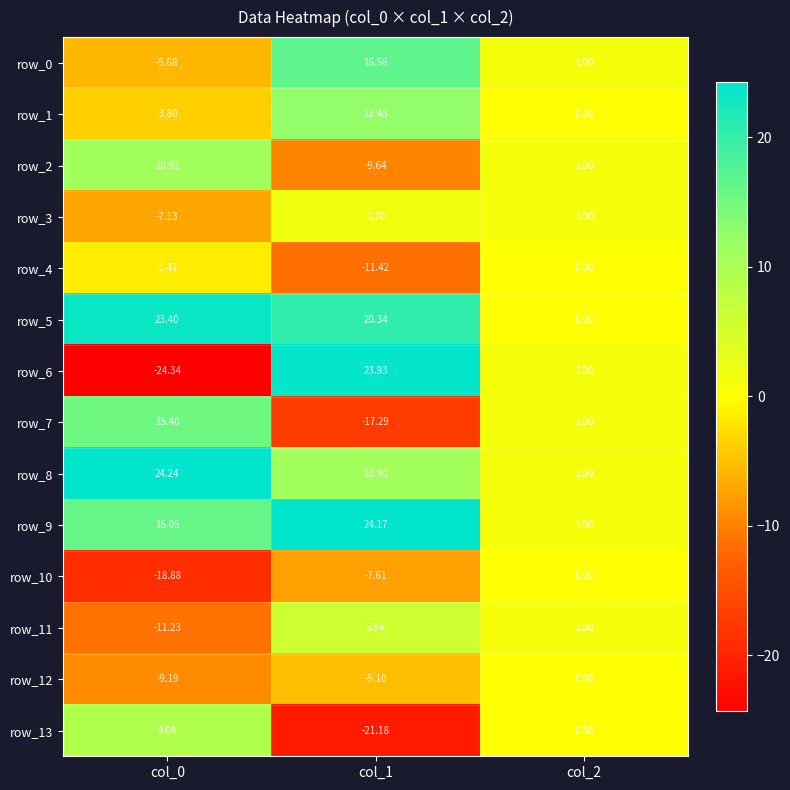

What is the difference between the maximum and minimum values in the row_9 series?

23.2